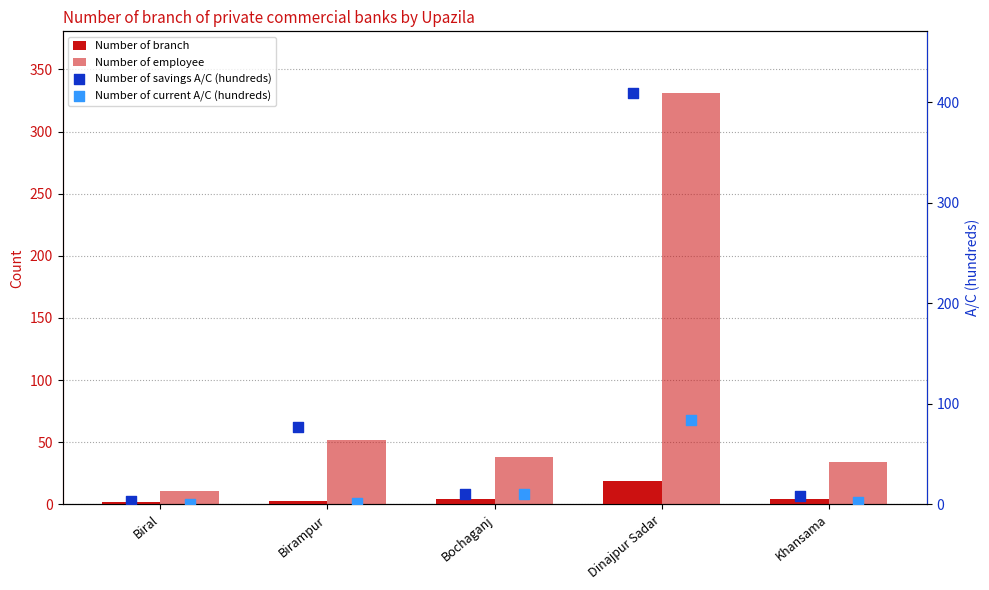

What are all the series names shown in the legend?

Number of branch, Number of employee, Number of savings A/C (hundreds), Number of current A/C (hundreds)